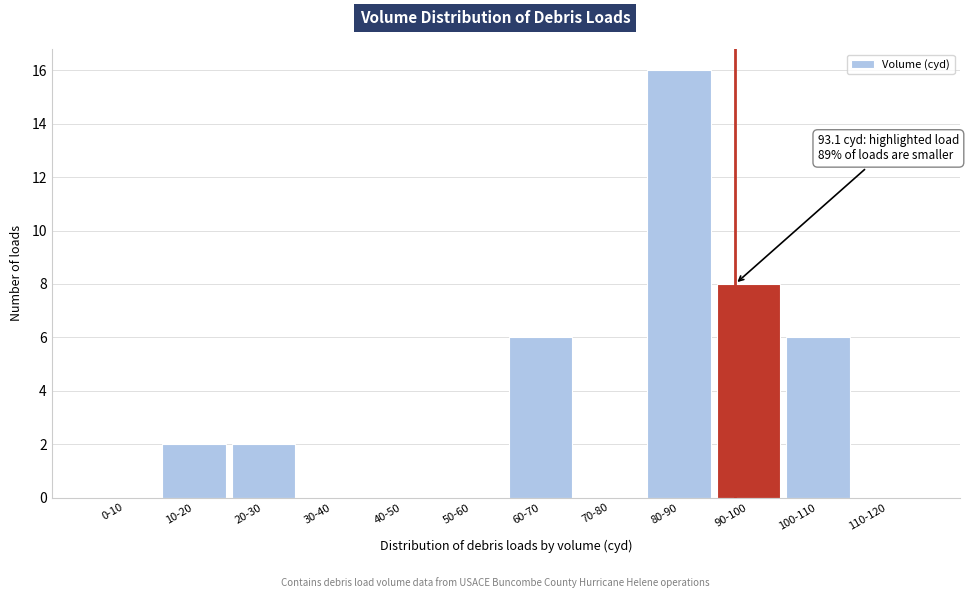

Reading left to right, list all the values displayed in this chart.

0-10=0	10-20=2	20-30=2	30-40=0	40-50=0	50-60=0	60-70=6	70-80=0	80-90=16	90-100=8	100-110=6	110-120=0